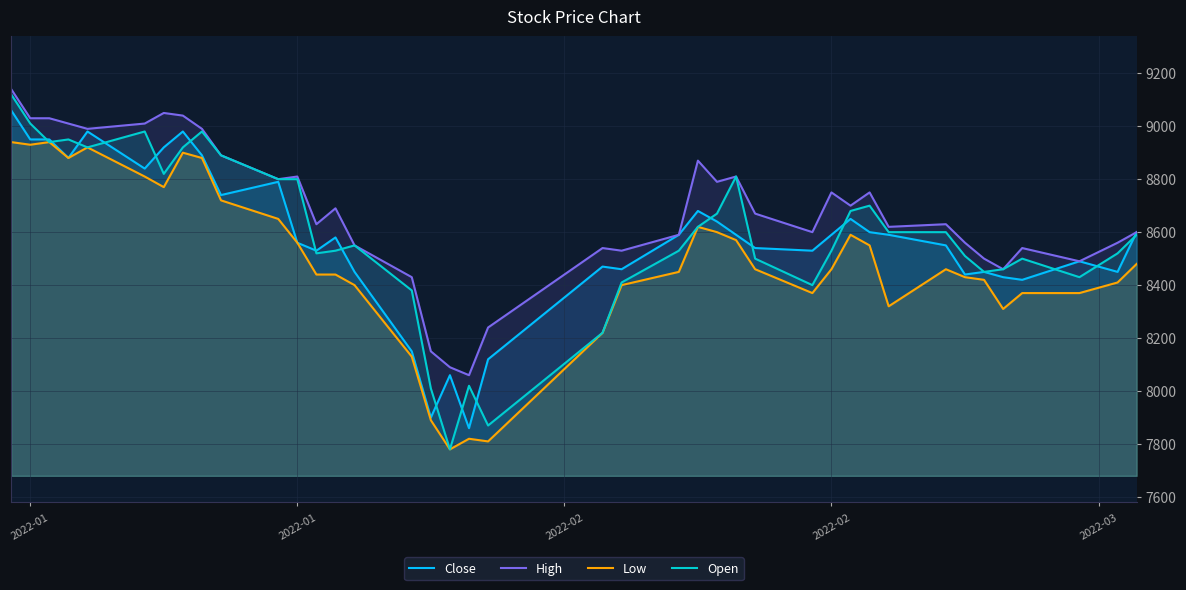

How many lines are shown in the chart?

4